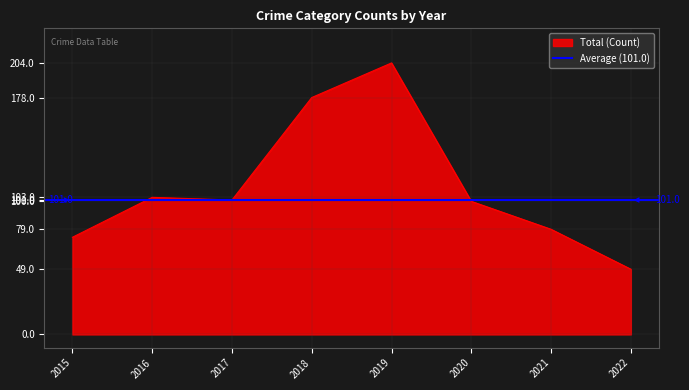

At which label does Total (Count) reach its peak?

2019